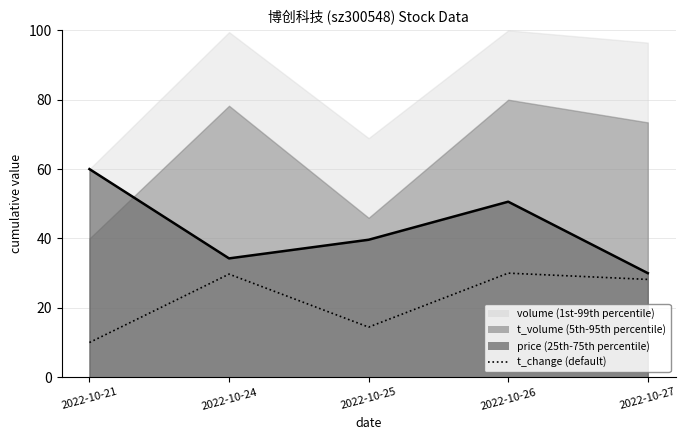

What is the minimum value shown in the chart?

10.0